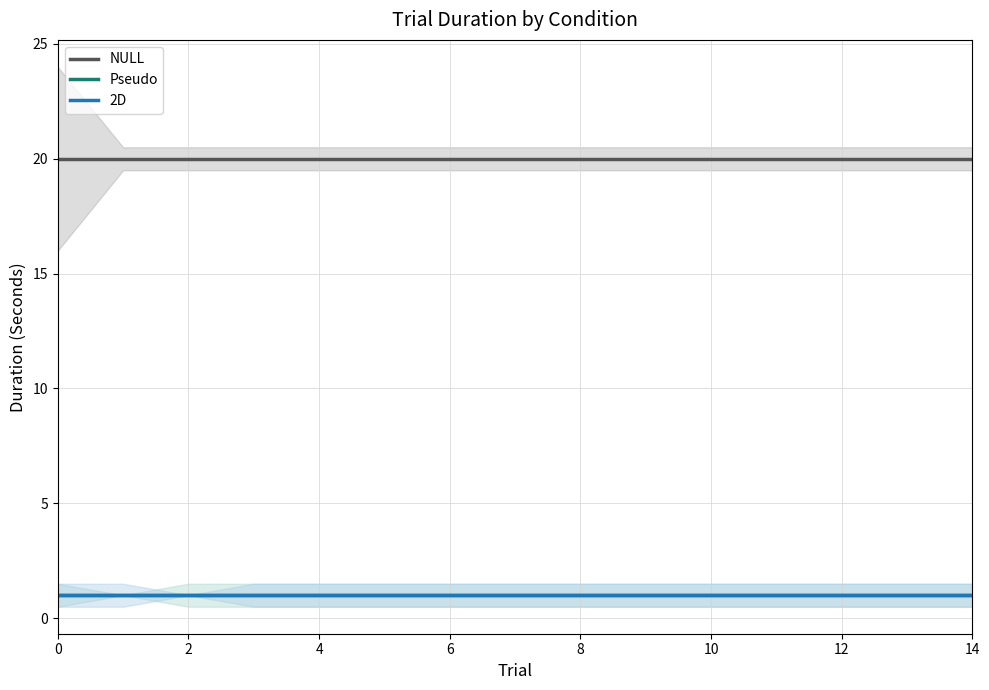

List the series in order of their peak value, highest first.

NULL, Pseudo, 2D